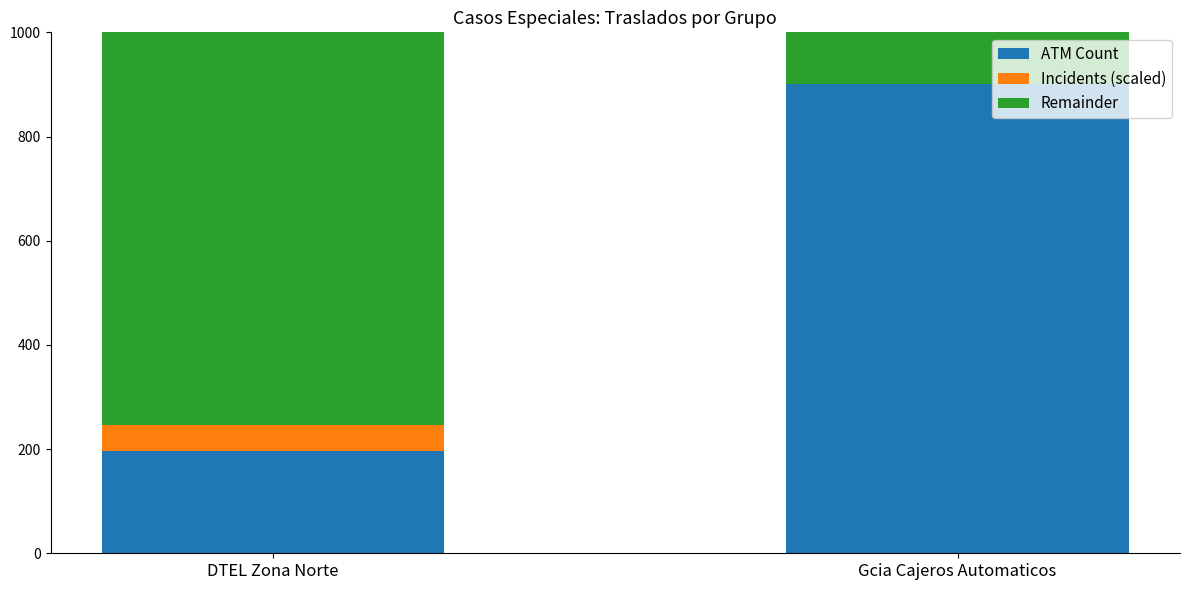

At which category does the chart reach its minimum across all series?

Gcia Cajeros Automaticos